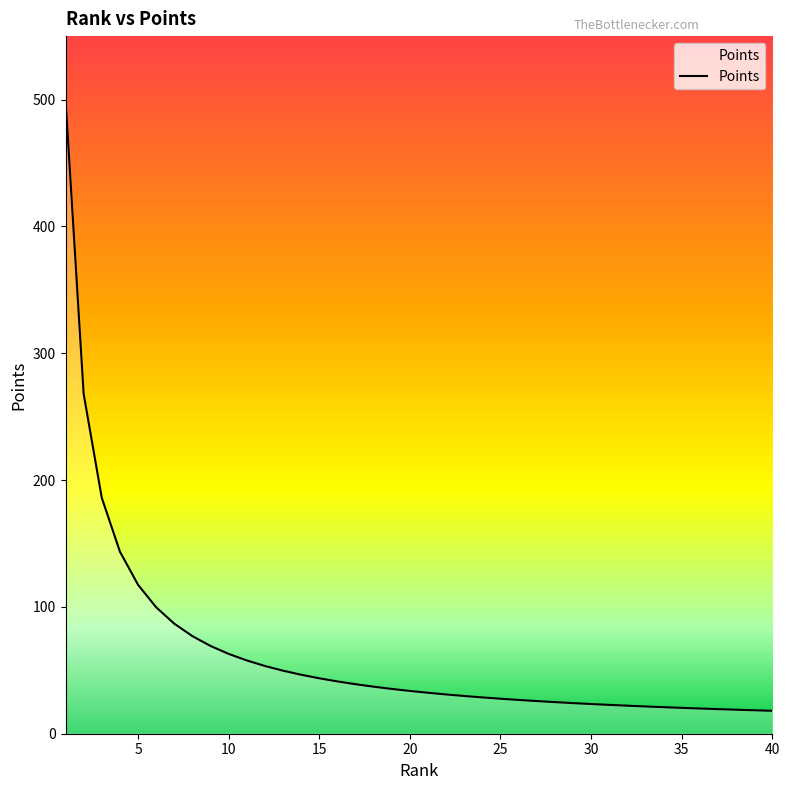

How many series are shown in this chart?

1